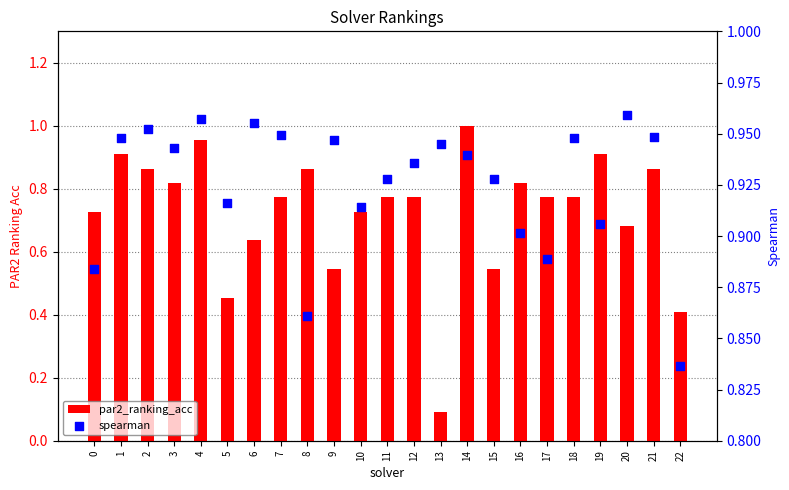

What are all the series names shown in the legend?

par2_ranking_acc, spearman